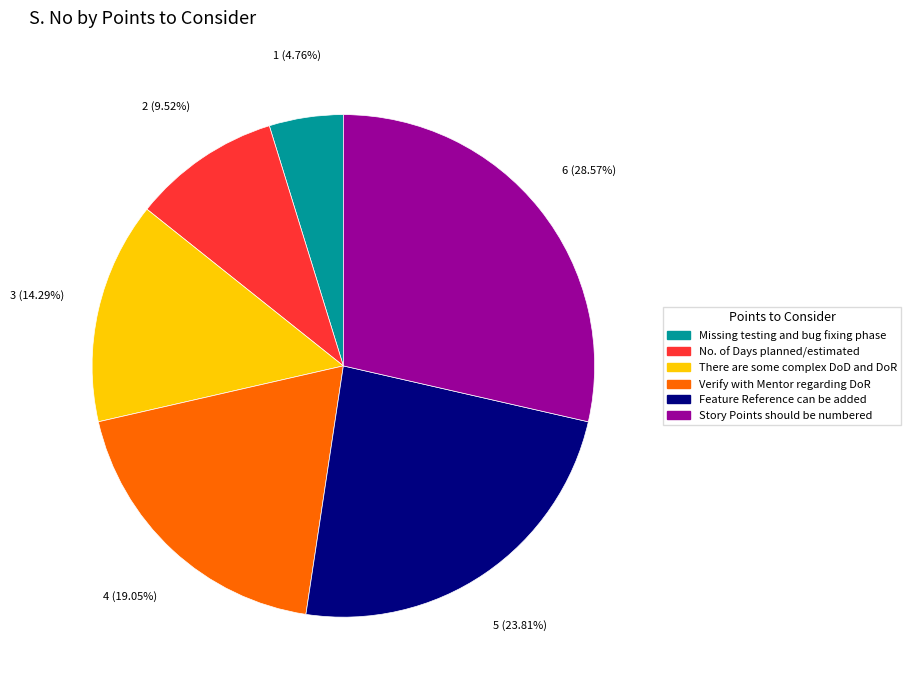

Which slice is the largest?

Story Points should be numbered